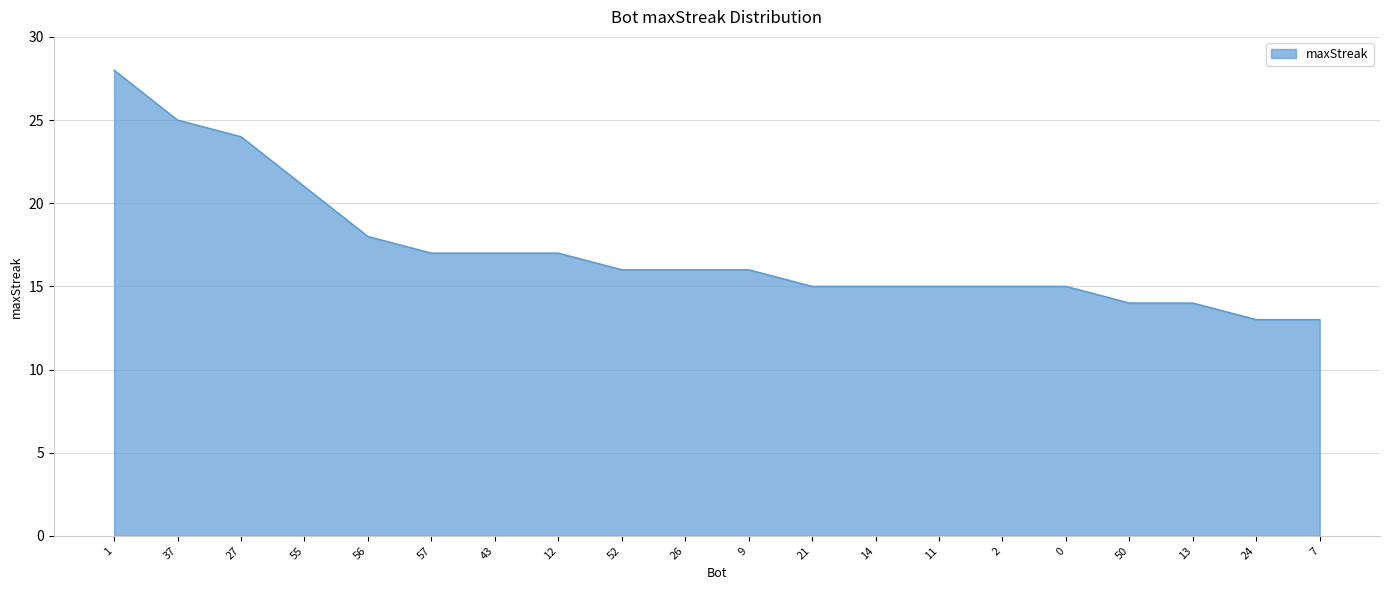

The value at 21 is 22. True or false?

False